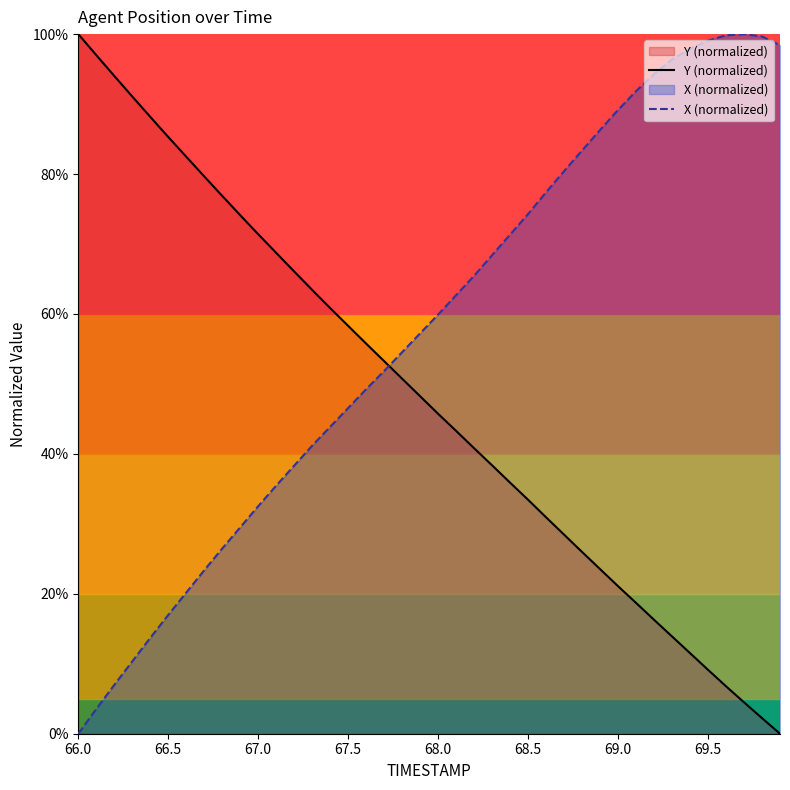

List the series in order of their overall mean, highest first.

X (normalized), Y (normalized)